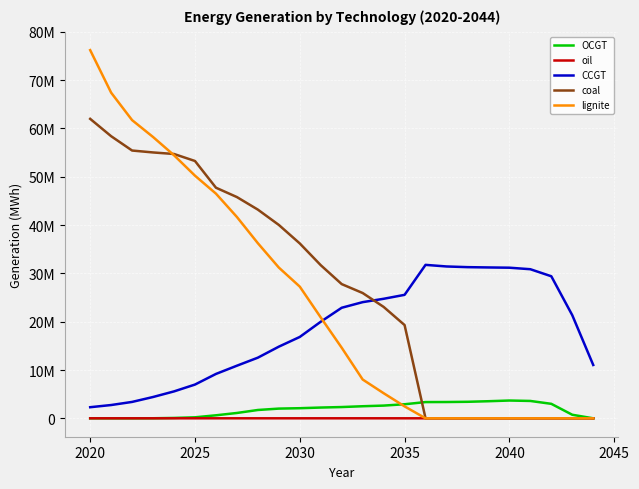

Does the chart have visible grid lines?

Yes